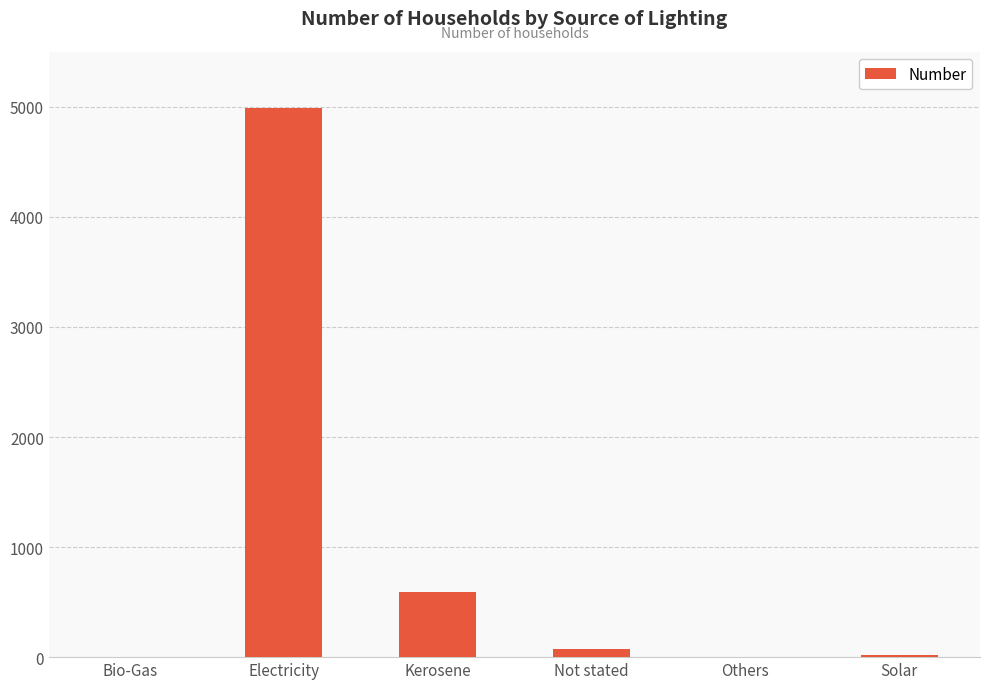

Is it true that the value at Kerosene is 596?

True